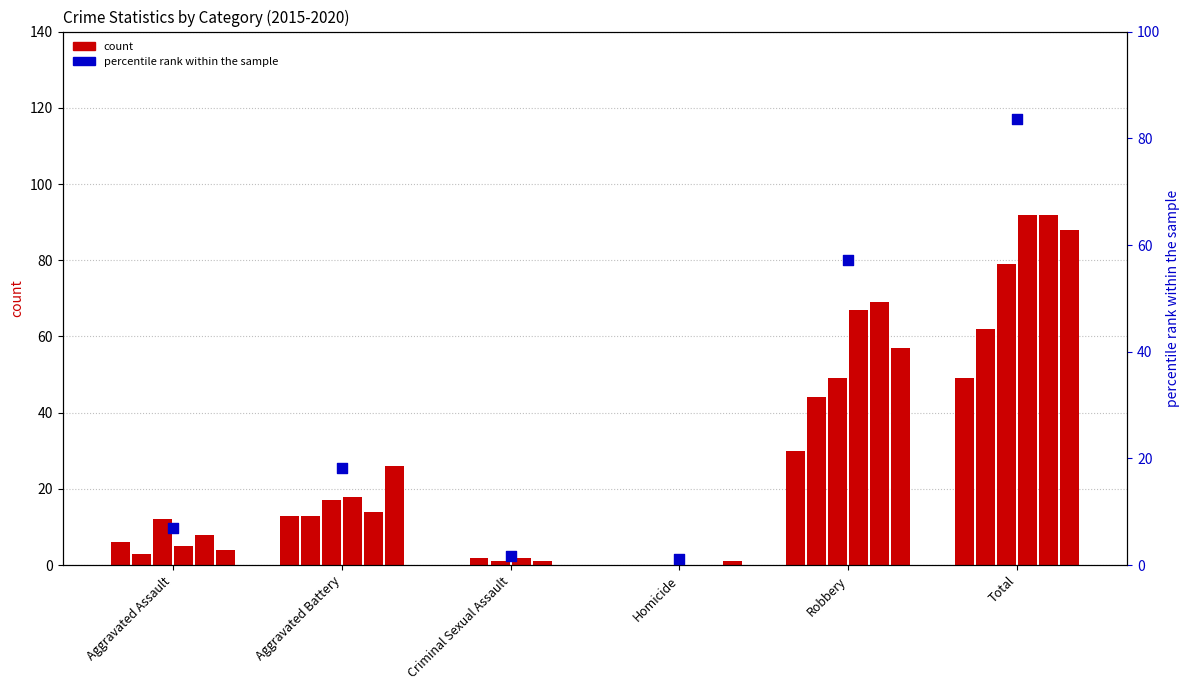

What is the change in value from Criminal Sexual Assault to Homicide?

-0.5